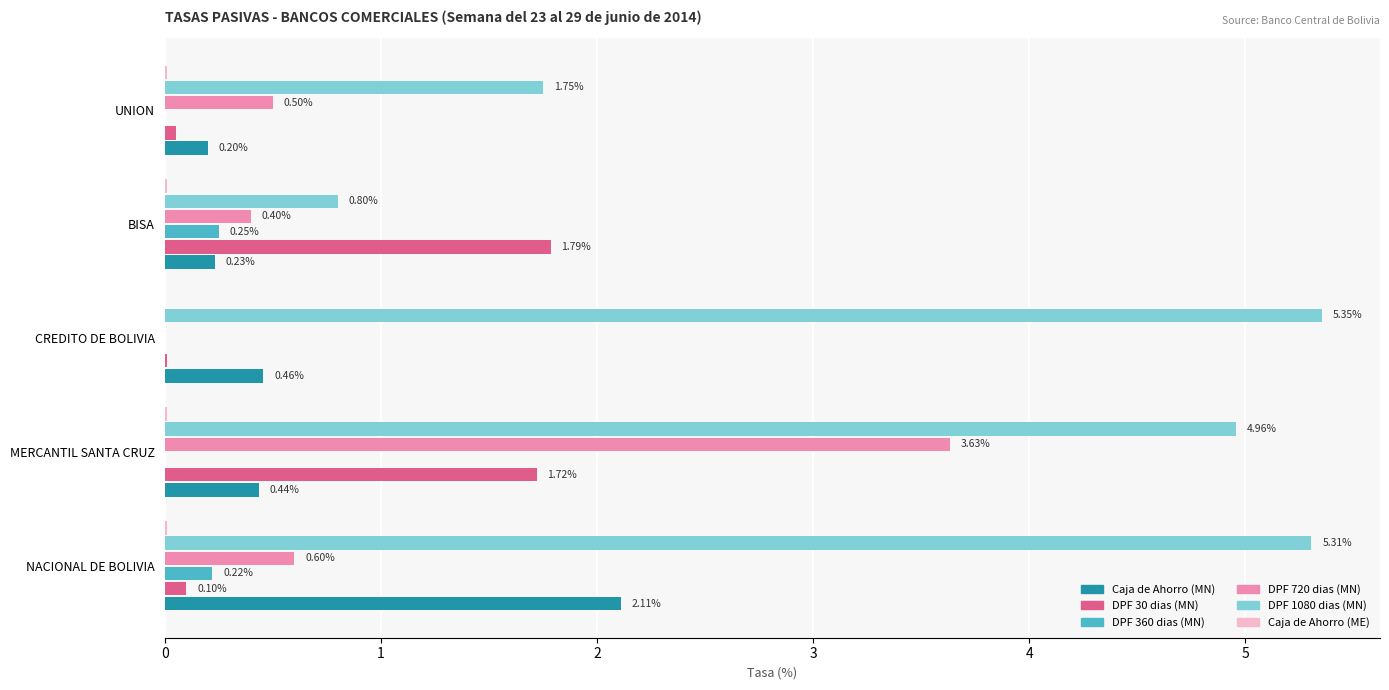

Count the Caja de Ahorro (MN) values in the range 0 to 1.

4